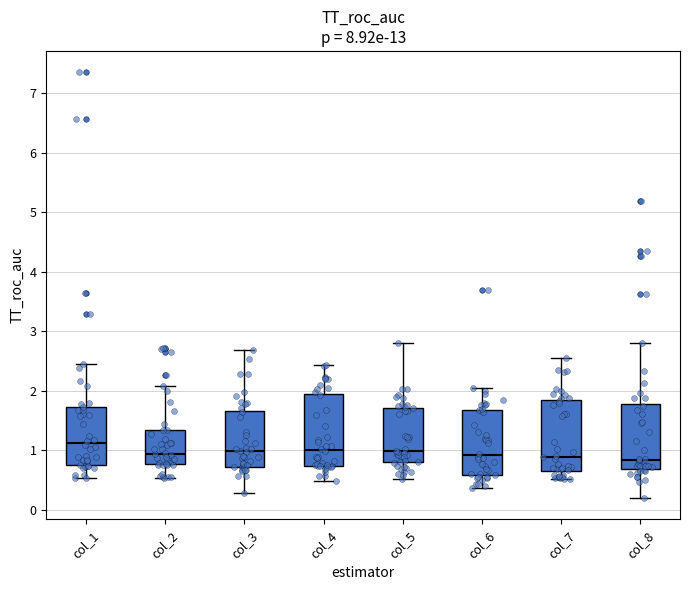

Where does the median line of the box for col_4 sit on the y-axis? The values are not printed on the chart, so give them approximately, as read against the axis.

1.0